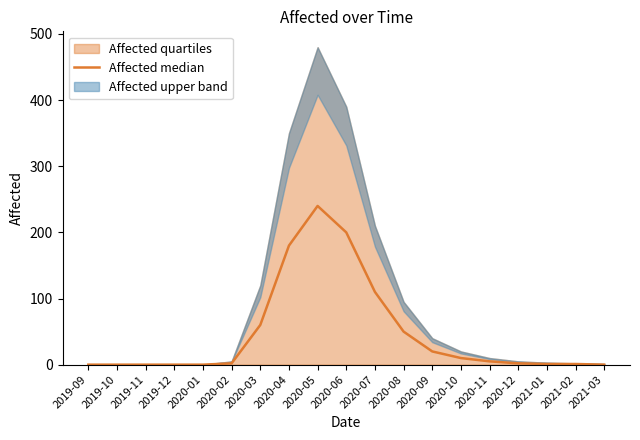

True or false: the data shows 110 at 2020-07.

True